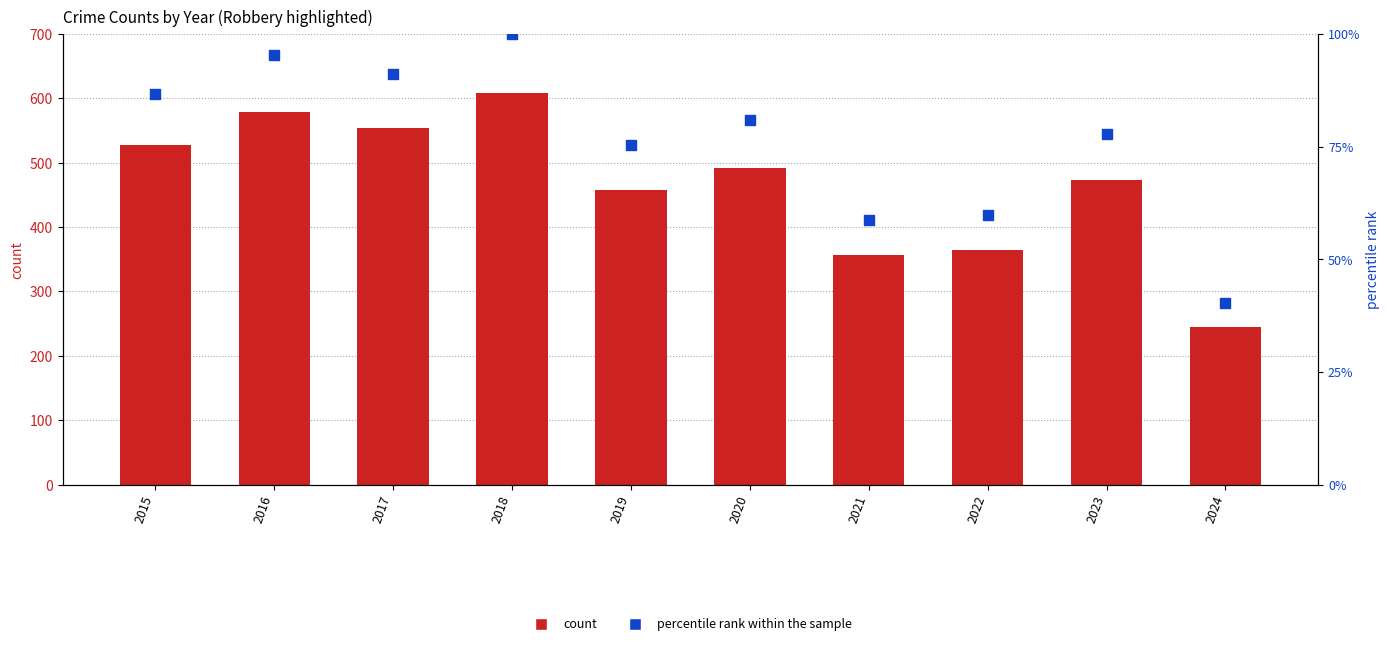

What are all the series names shown in the legend?

count, percentile rank within the sample